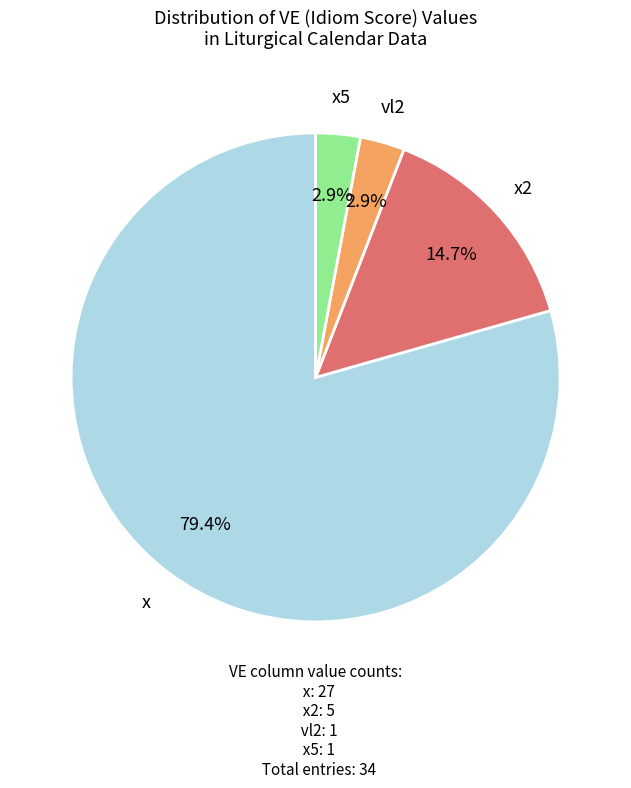

Is there a majority slice in this chart?

Yes